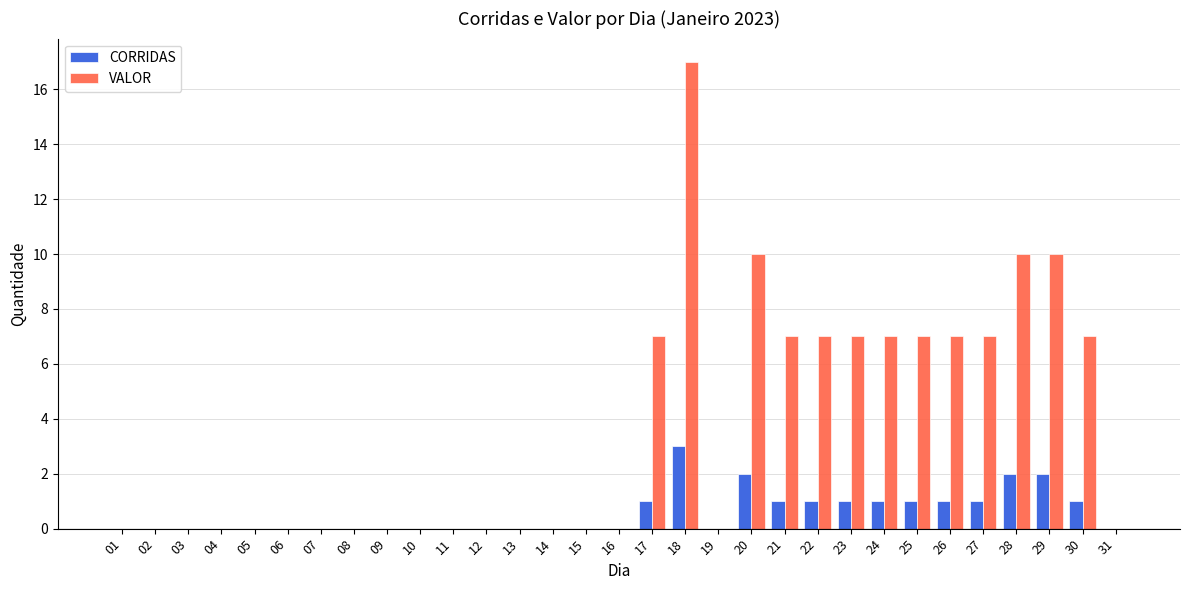

Reading left to right, transcribe all the data shown in this chart.

CORRIDAS: 01=0	02=0	03=0	04=0	05=0	06=0	07=0	08=0	09=0	10=0	11=0	12=0	13=0	14=0	15=0	16=0	17=1	18=3	19=0	20=2	21=1	22=1	23=1	24=1	25=1	26=1	27=1	28=2	29=2	30=1	31=0
VALOR: 01=0	02=0	03=0	04=0	05=0	06=0	07=0	08=0	09=0	10=0	11=0	12=0	13=0	14=0	15=0	16=0	17=7	18=17	19=0	20=10	21=7	22=7	23=7	24=7	25=7	26=7	27=7	28=10	29=10	30=7	31=0